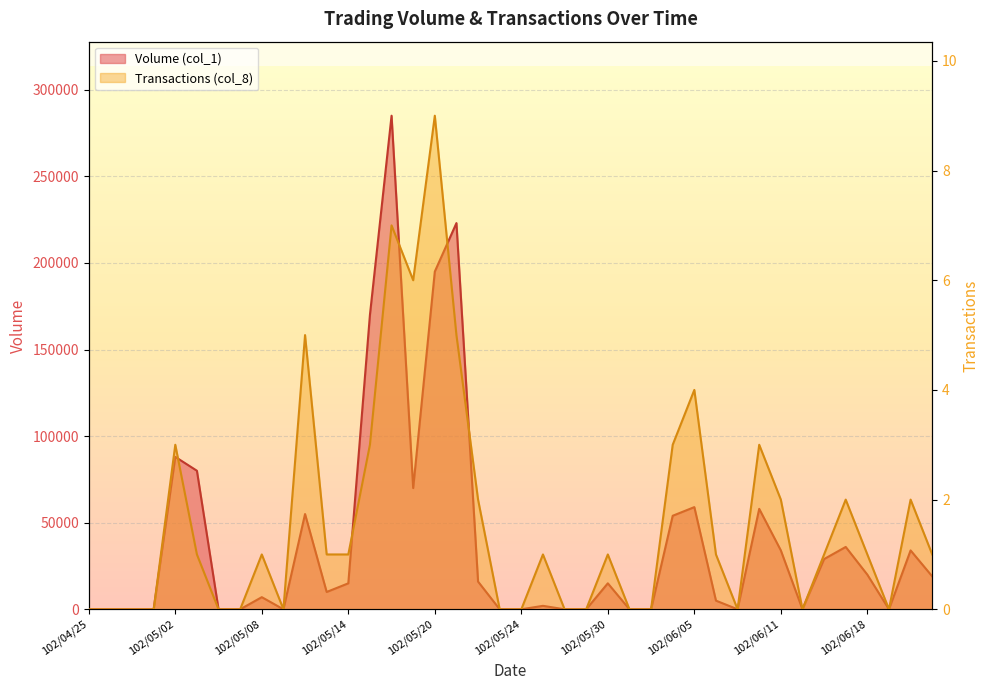

True or false: Transactions (col_8) and Volume (col_1) cross at least once.

False